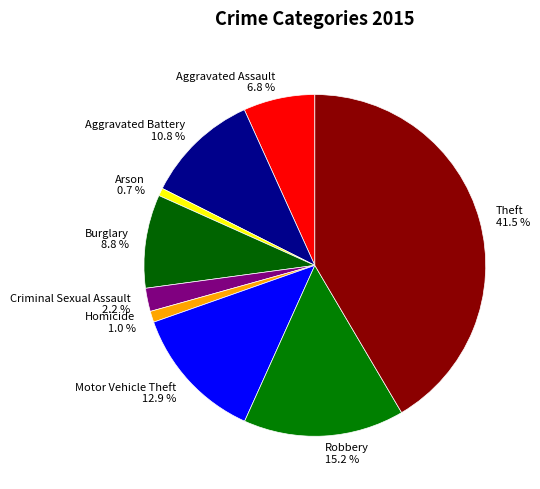

True or false: Aggravated Assault accounts for 7% of the total.

True